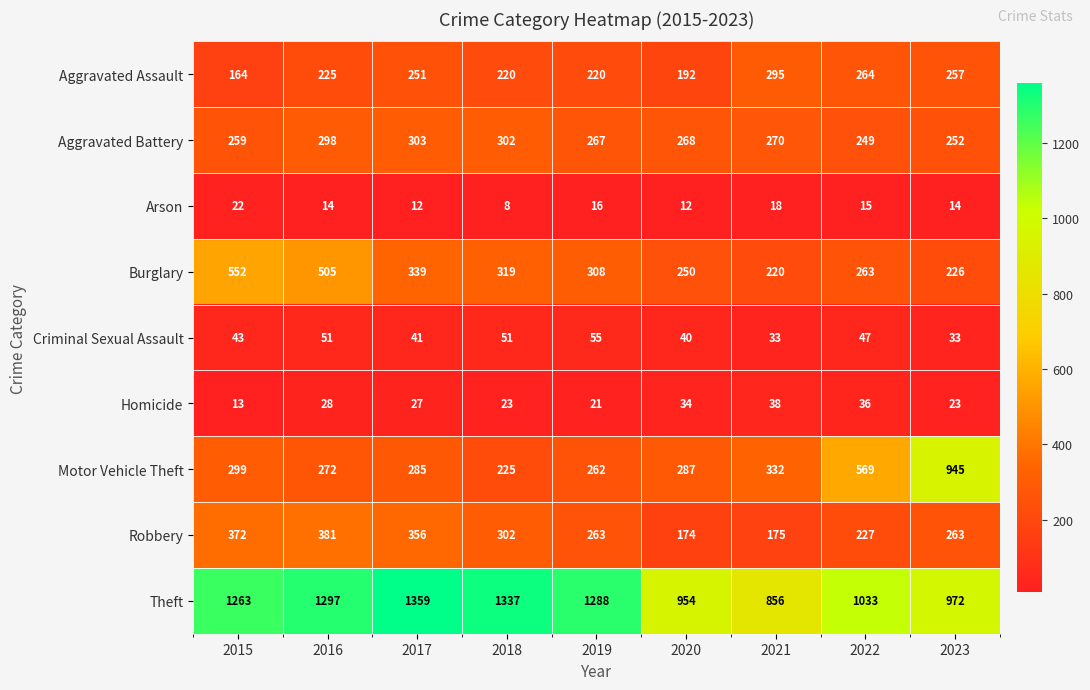

At which label does Robbery first exceed 263?

2015